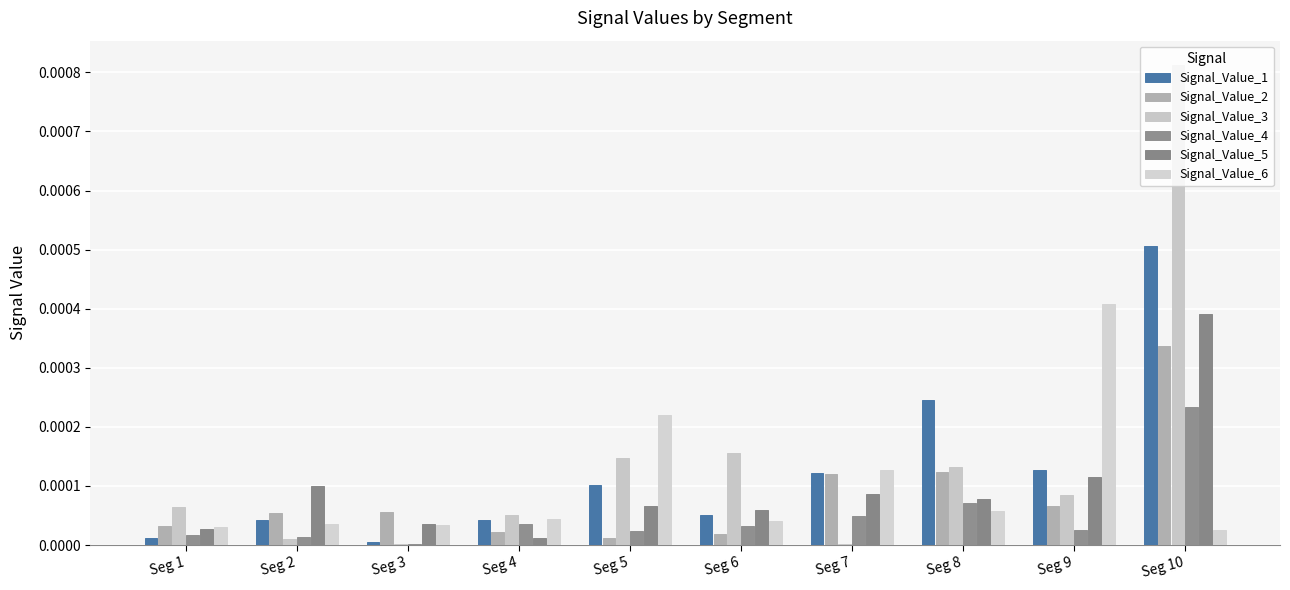

At which label does Signal_Value_3 reach its peak?

Seg 10